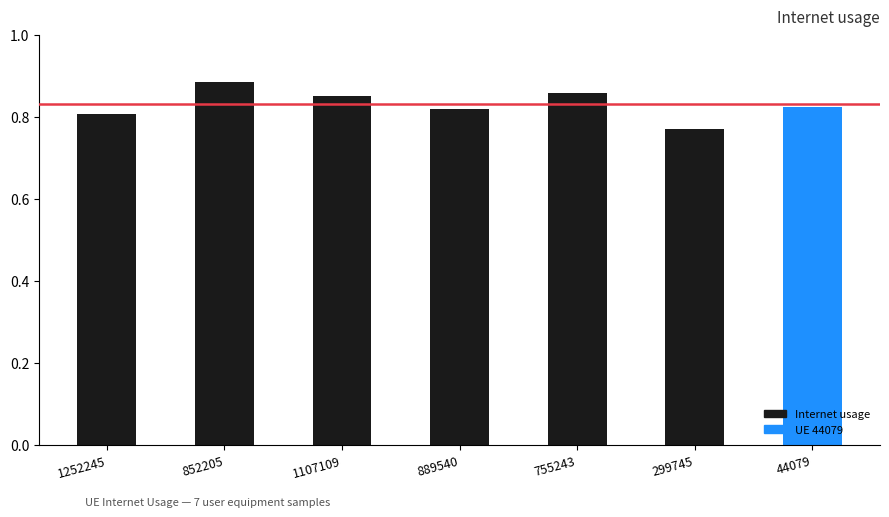

True or false: the data shows 1.4 at 44079.

False